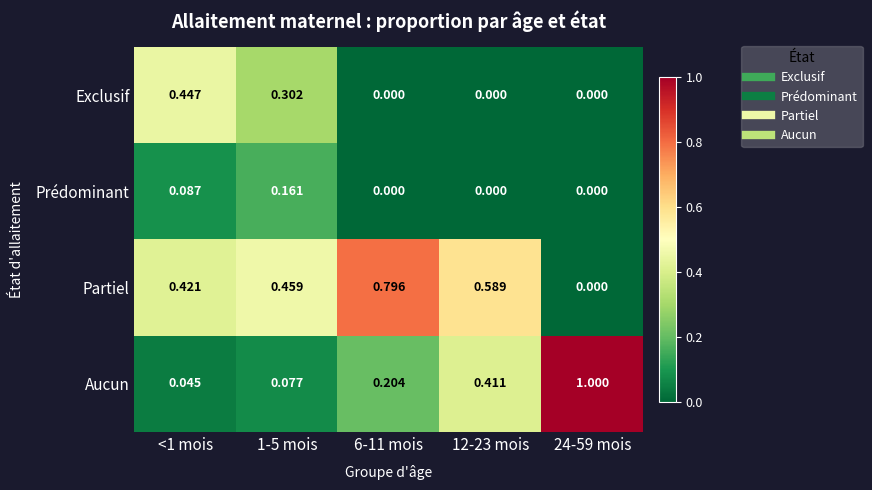

Which series changed the most between 1-5 mois and 24-59 mois?

Aucun